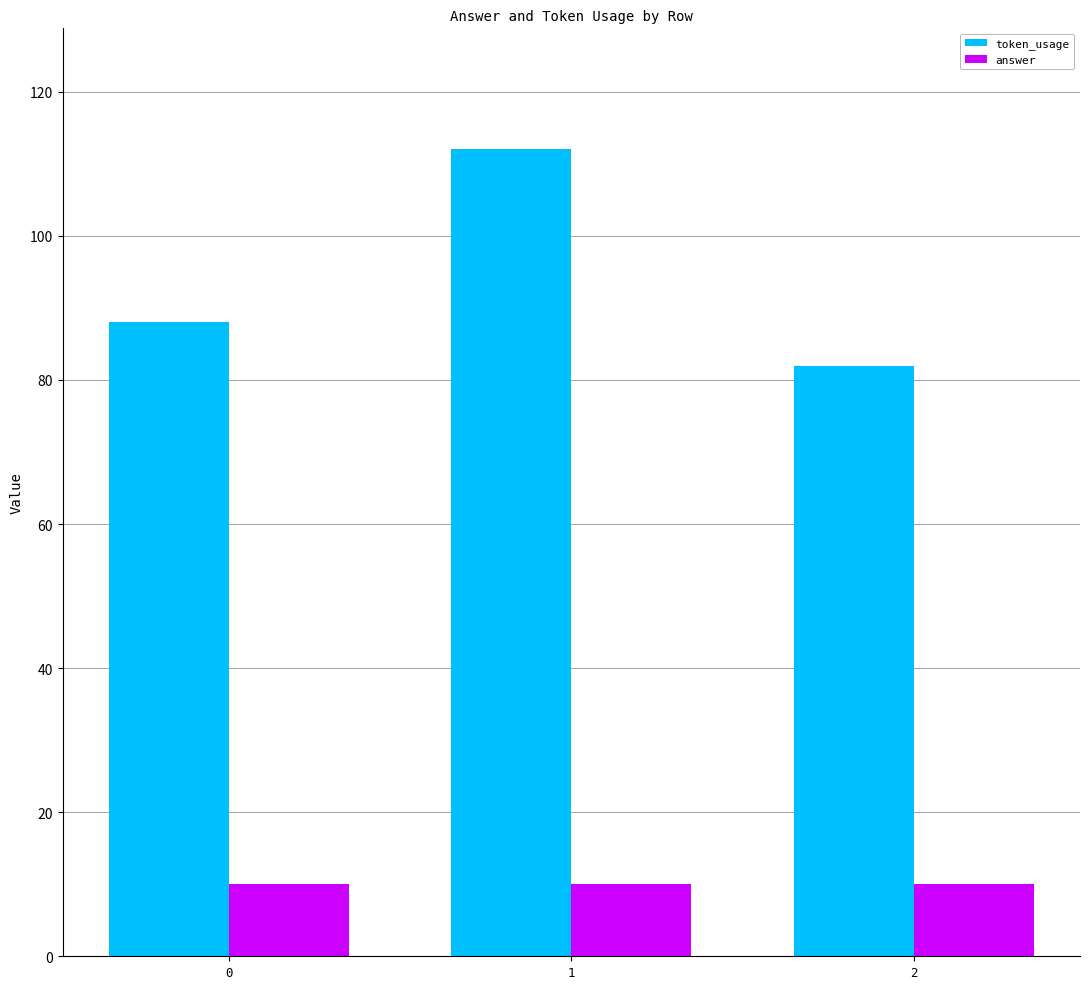

What is the difference between the highest and lowest values at 2?

72